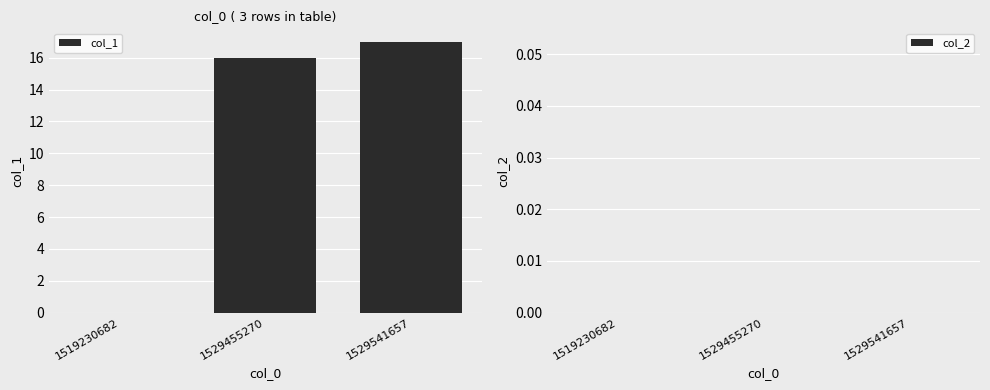

What is the ratio of the value at 1529455270 to the value at 1529541657?

0.9